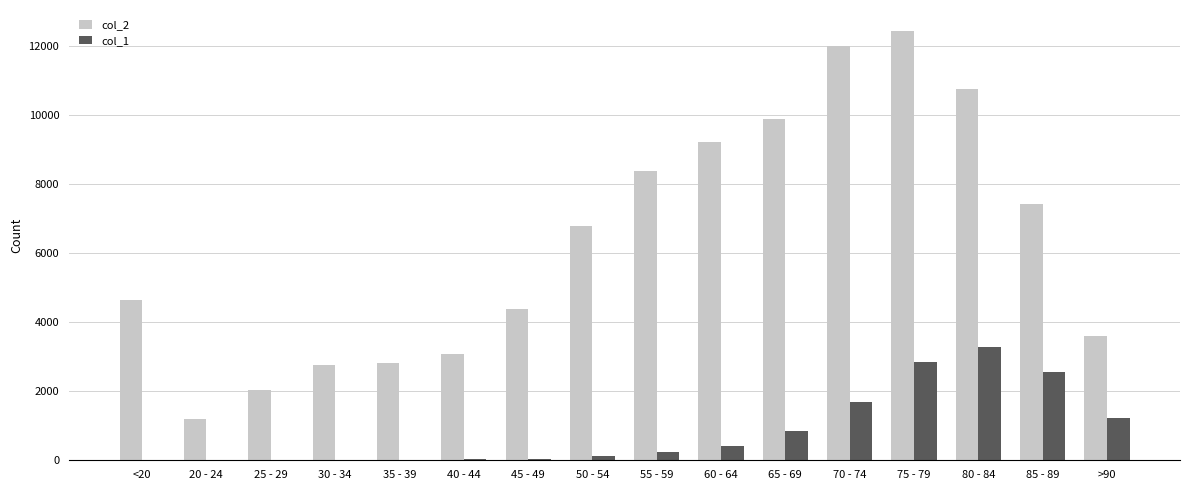

What is the total value across all series at 50 - 54?

6929